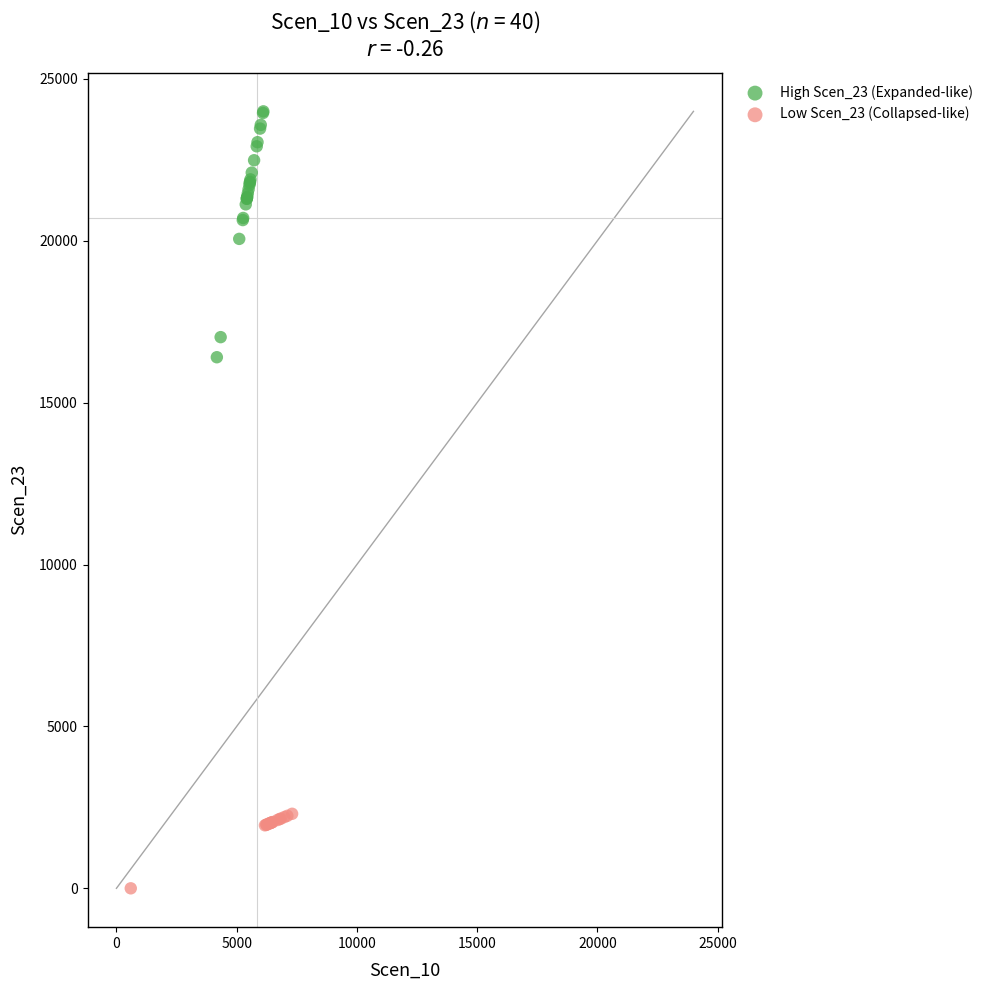

Which series contains the highest Y value?

High Scen_23 (Expanded-like)